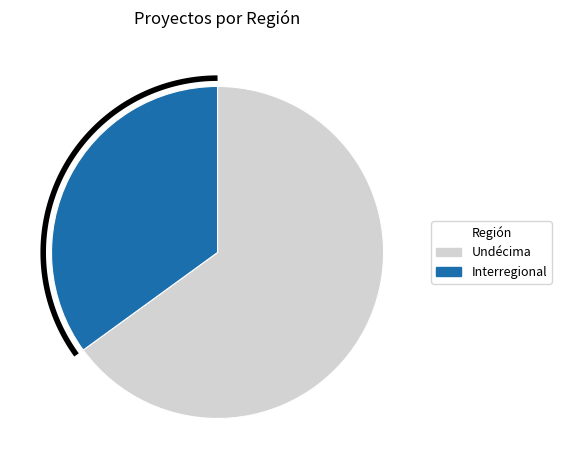

Which category has the biggest portion of the pie?

Undécima